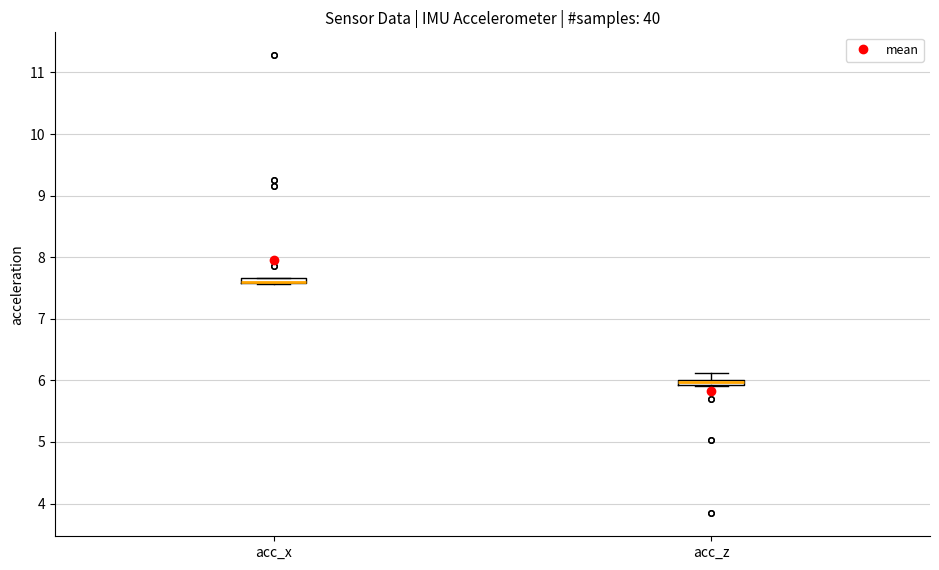

Where is the upper edge of the box for acc_z on the y-axis? The values are not printed on the chart, so give them approximately, as read against the axis.

6.0